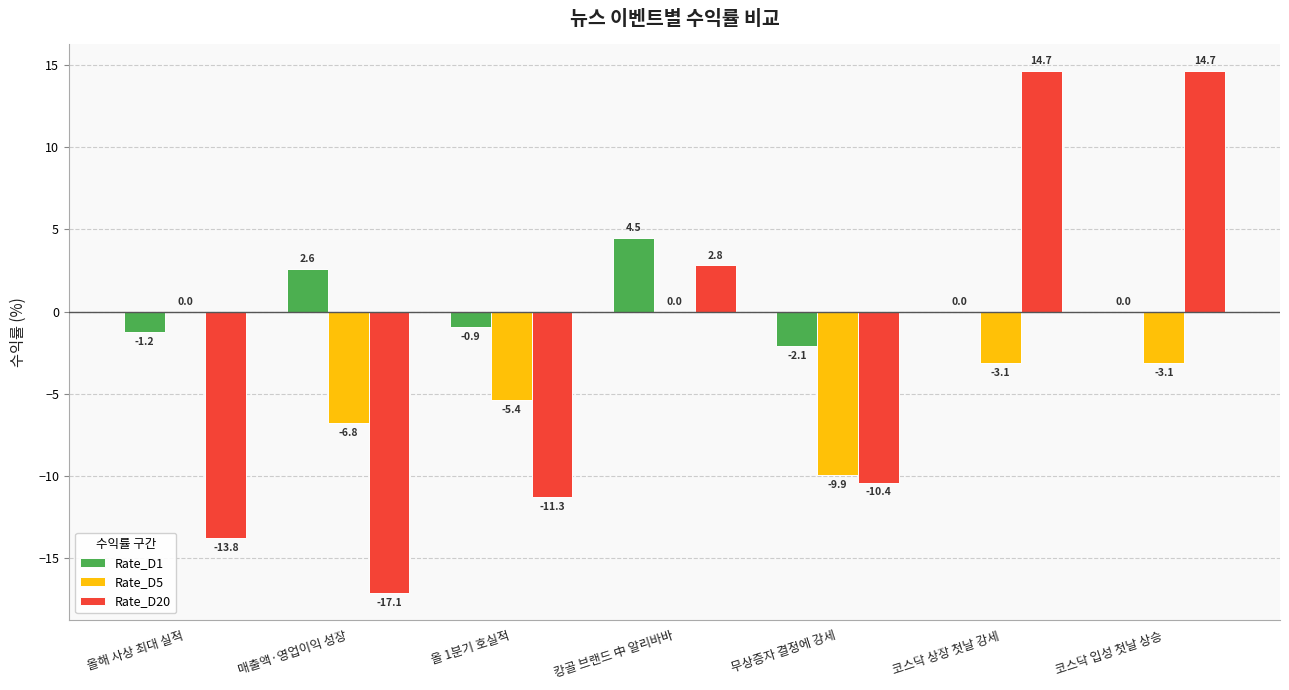

How many series are shown in this chart?

3